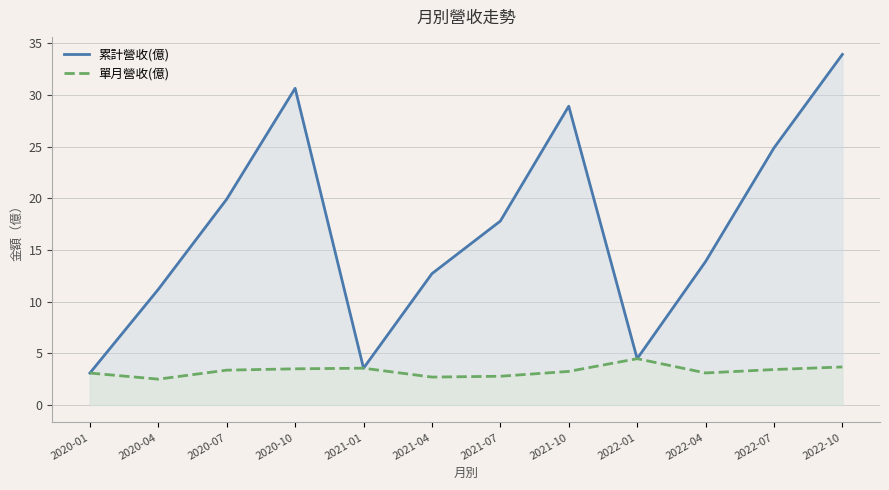

What is the difference between the second highest and minimum values in the 累計營收(億) series?

27.6